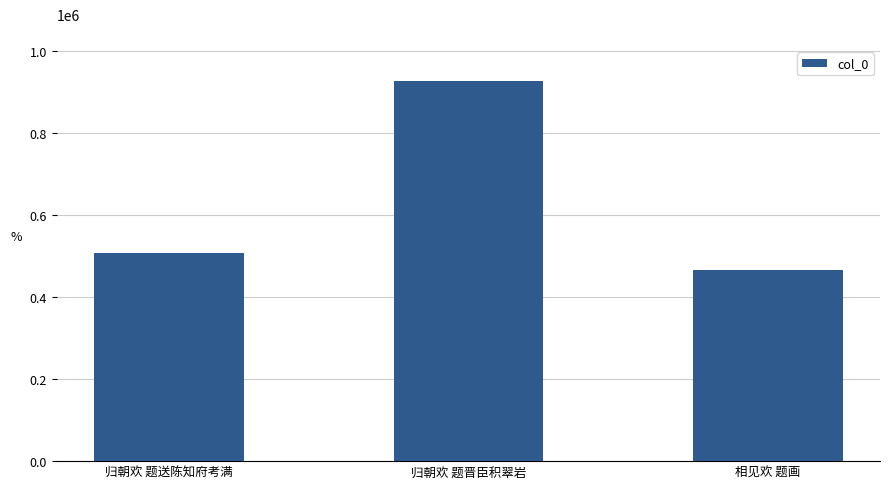

List the labels in order of value, largest first.

归朝欢 题晋臣积翠岩, 归朝欢 题送陈知府考满, 相见欢 题画